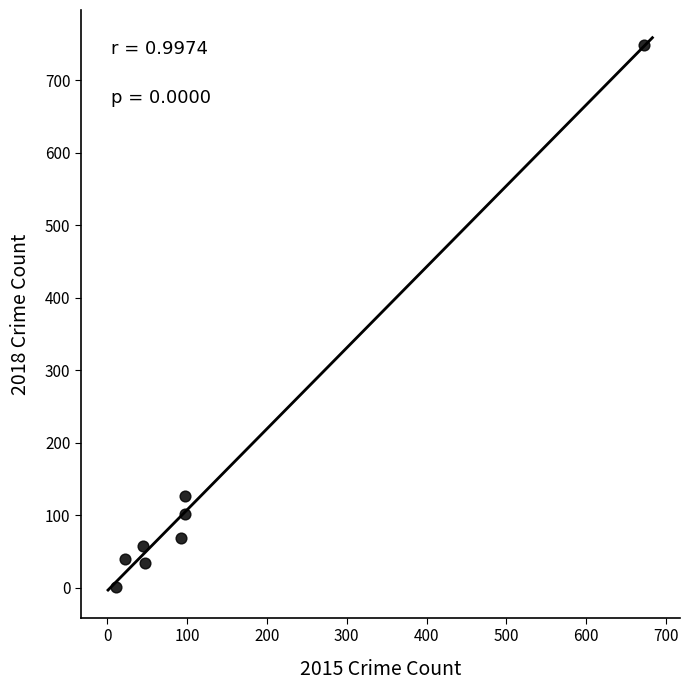

What Y value in the scatter plot is closest to 375?

127